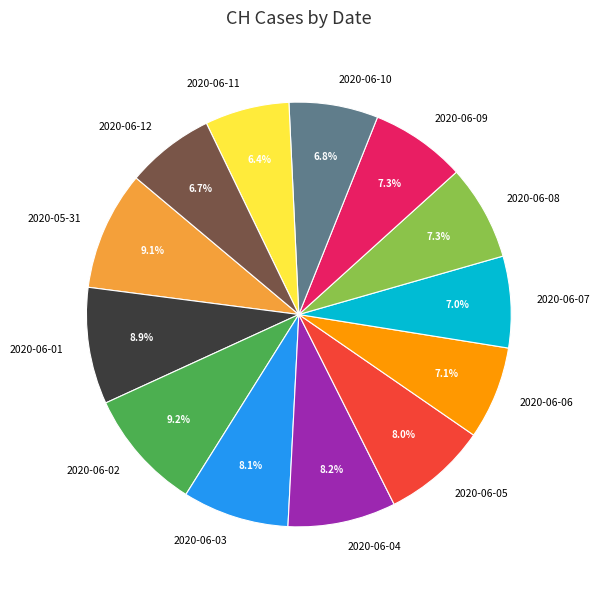

Count the number of slices in the pie.

13